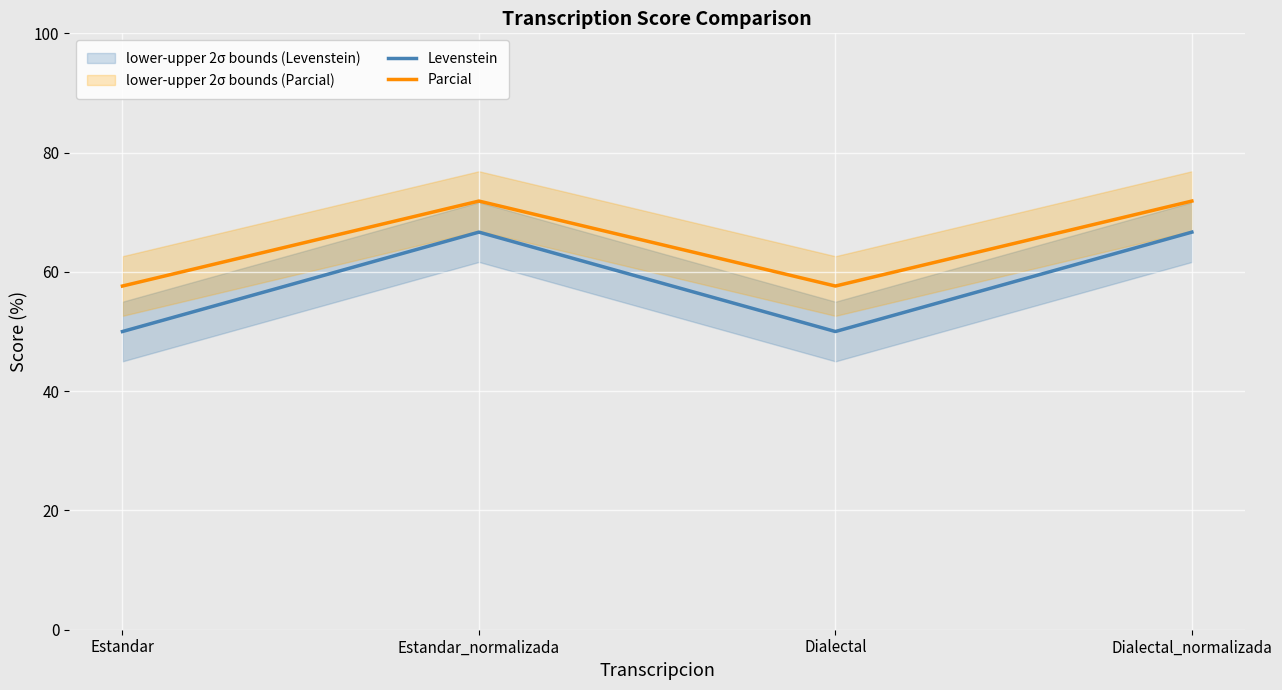

Reading left to right, what are all the values shown in this chart?

Levenstein: 50.0	66.7	50.0	66.7
Parcial: 57.6	71.9	57.6	71.9